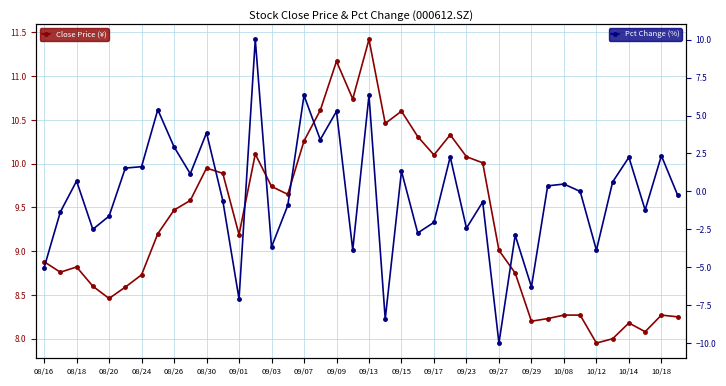

Between 08/18 and 20, which series saw the biggest shift?

Pct Change (%)